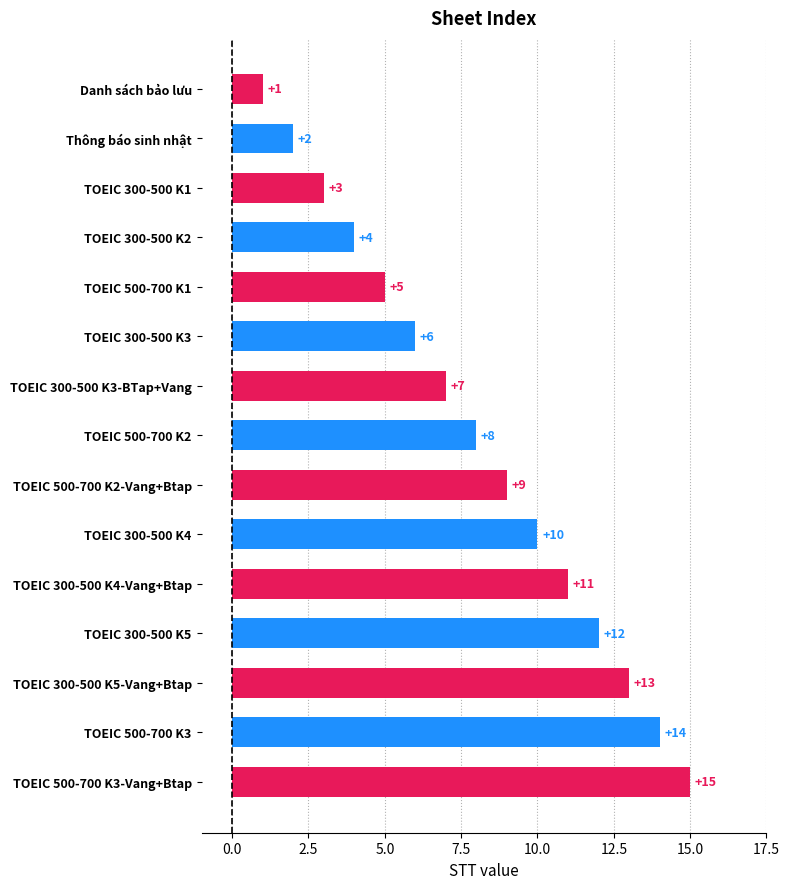

What is the approximate value at TOEIC 300-500 K3-BTap+Vang, to the nearest 10?

10